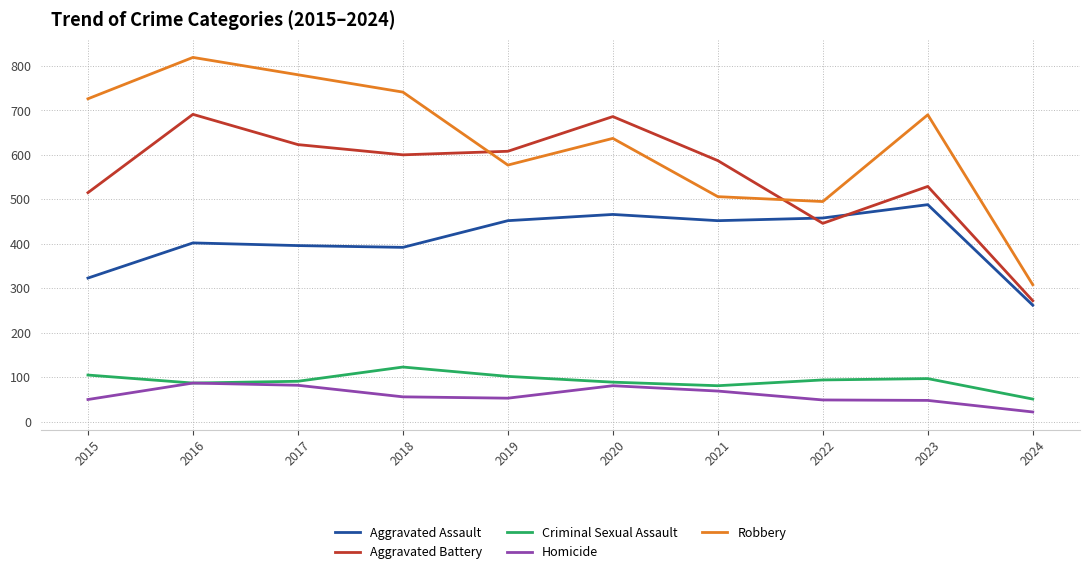

How many series are shown in this chart?

5